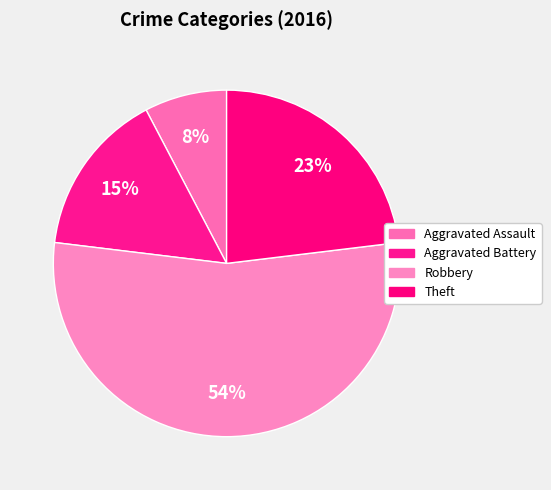

True or false: Aggravated Assault accounts for 20% of the total.

False